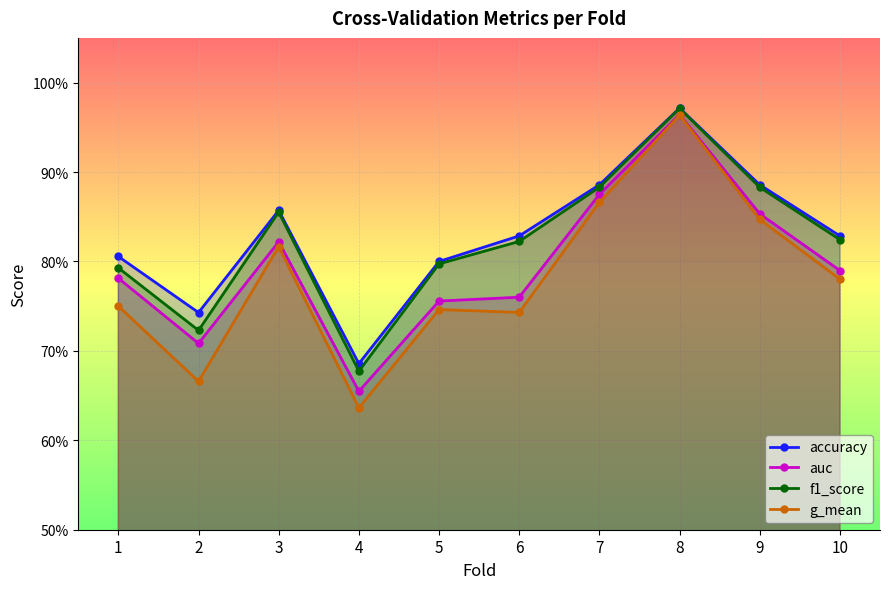

True or false: auc and g_mean cross at least once.

False